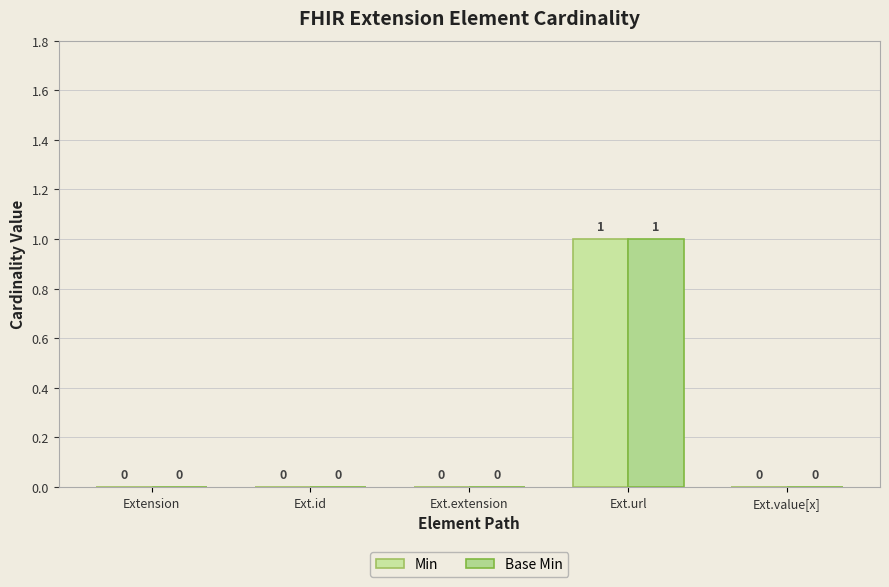

How many groups of bars are there?

5